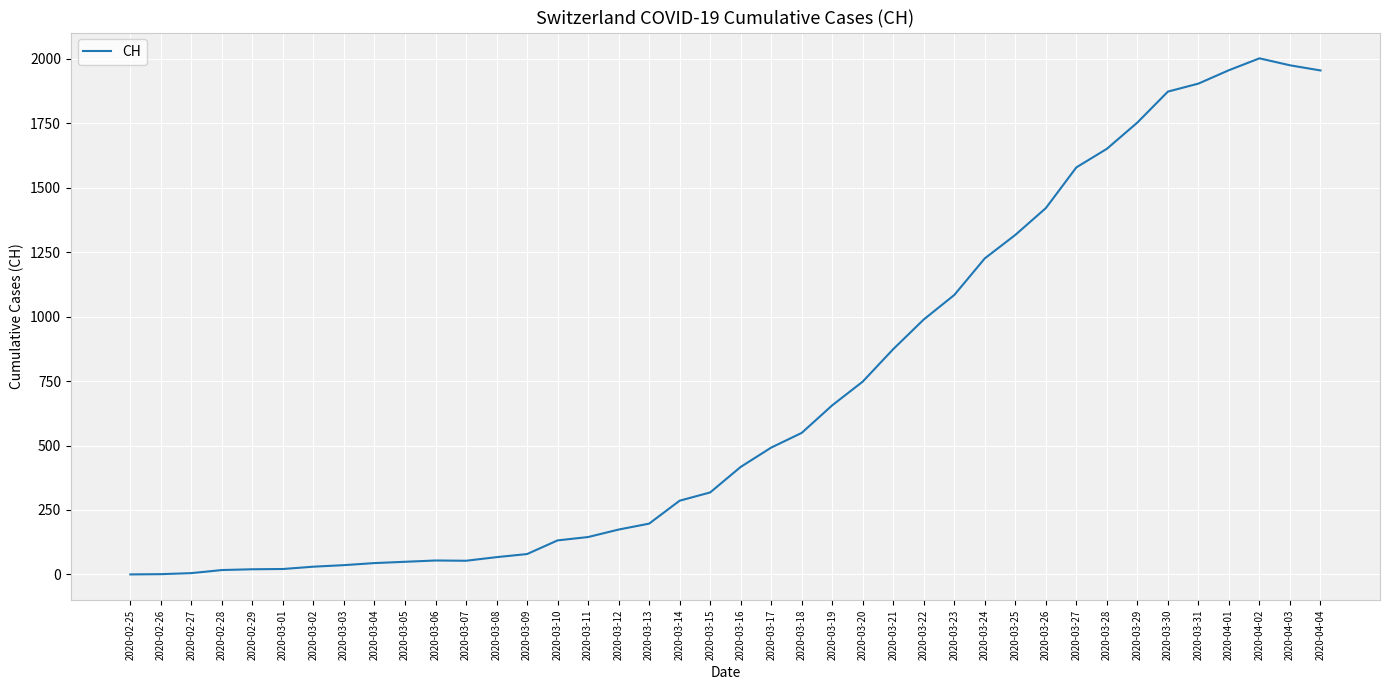

What is the greatest value displayed?

2002